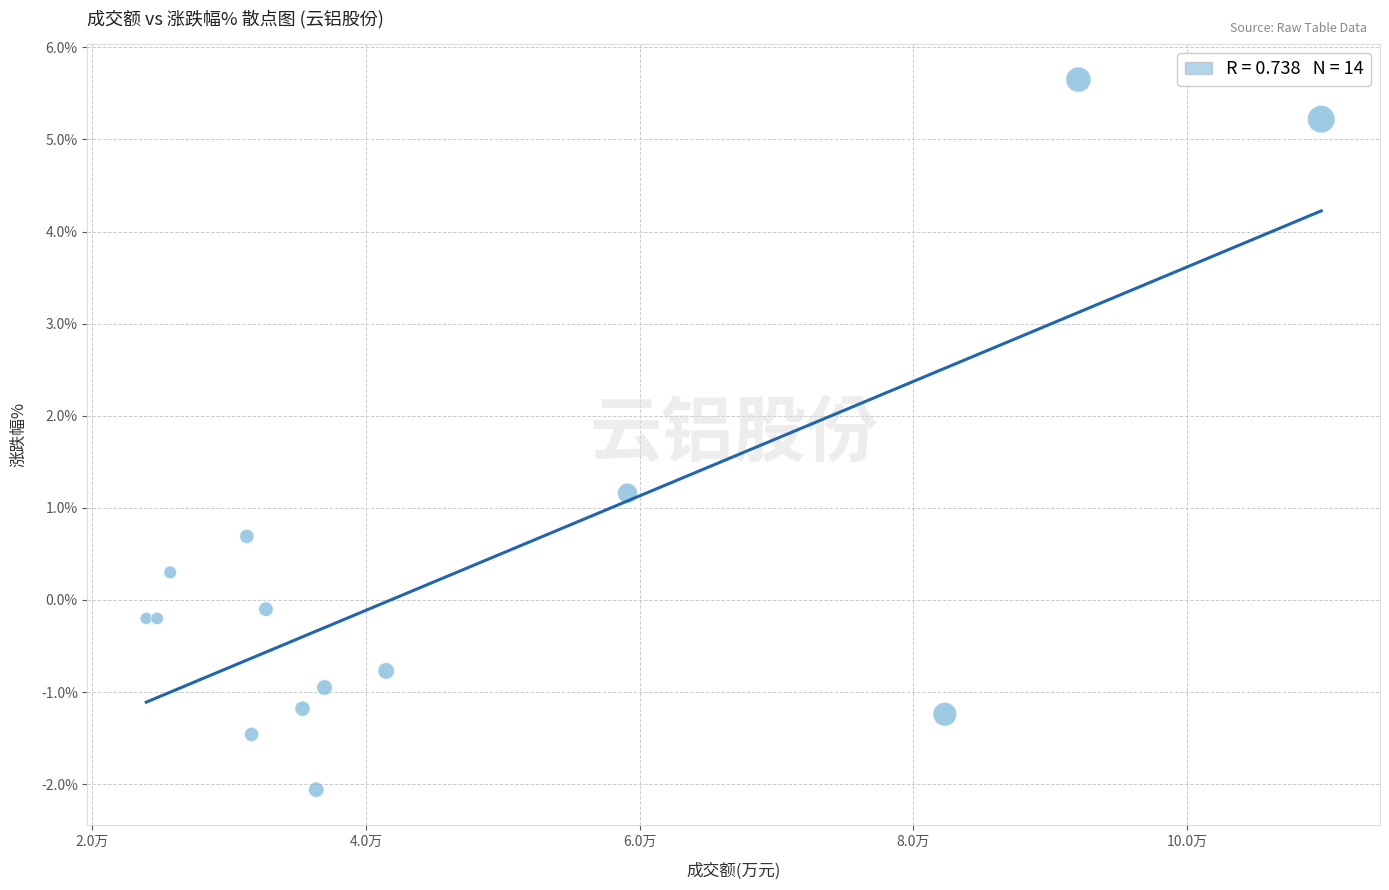

What Y value in the scatter plot is closest to 1?

1.2